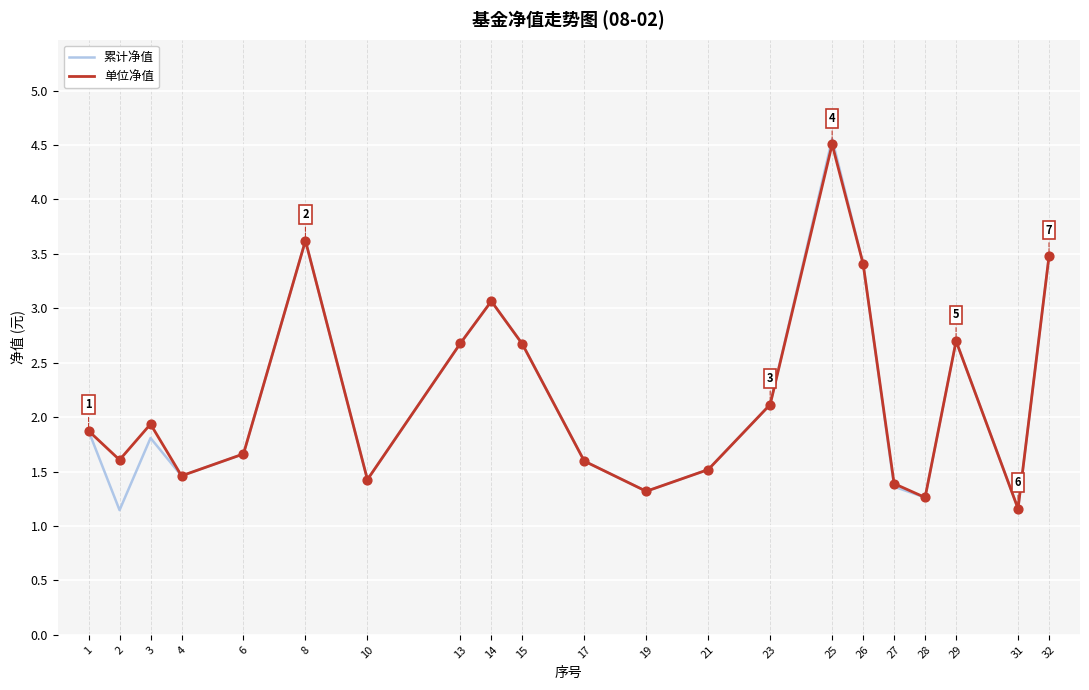

At how many categories does at least one series exceed 3?

5